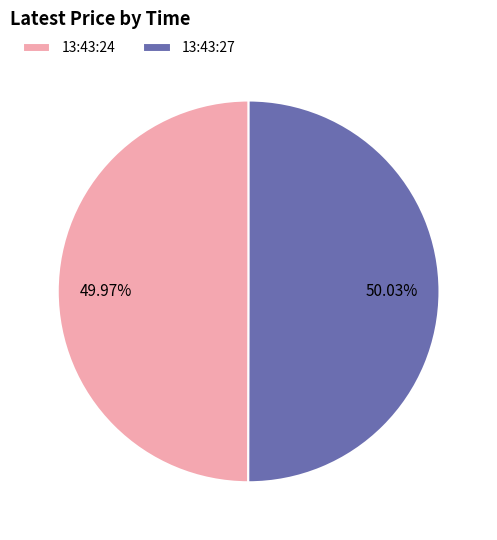

The 13:43:24 slice represents 37% of the pie. True or false?

False